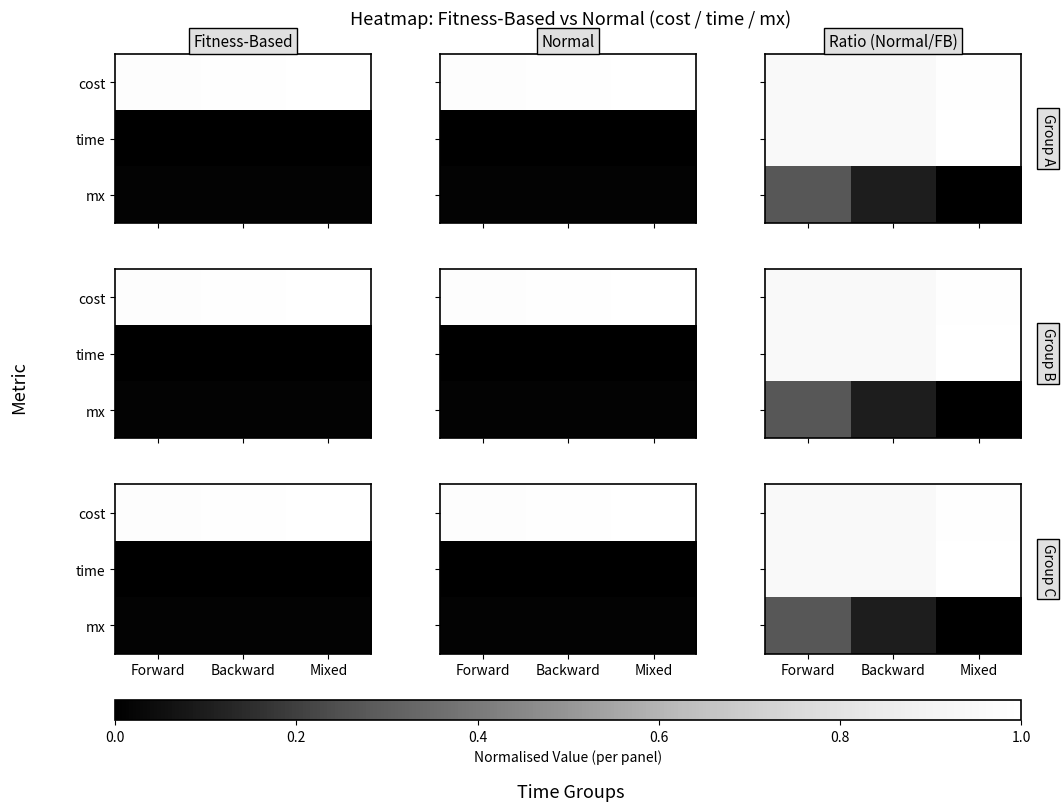

Which has a higher value, Forward or Backward?

Forward